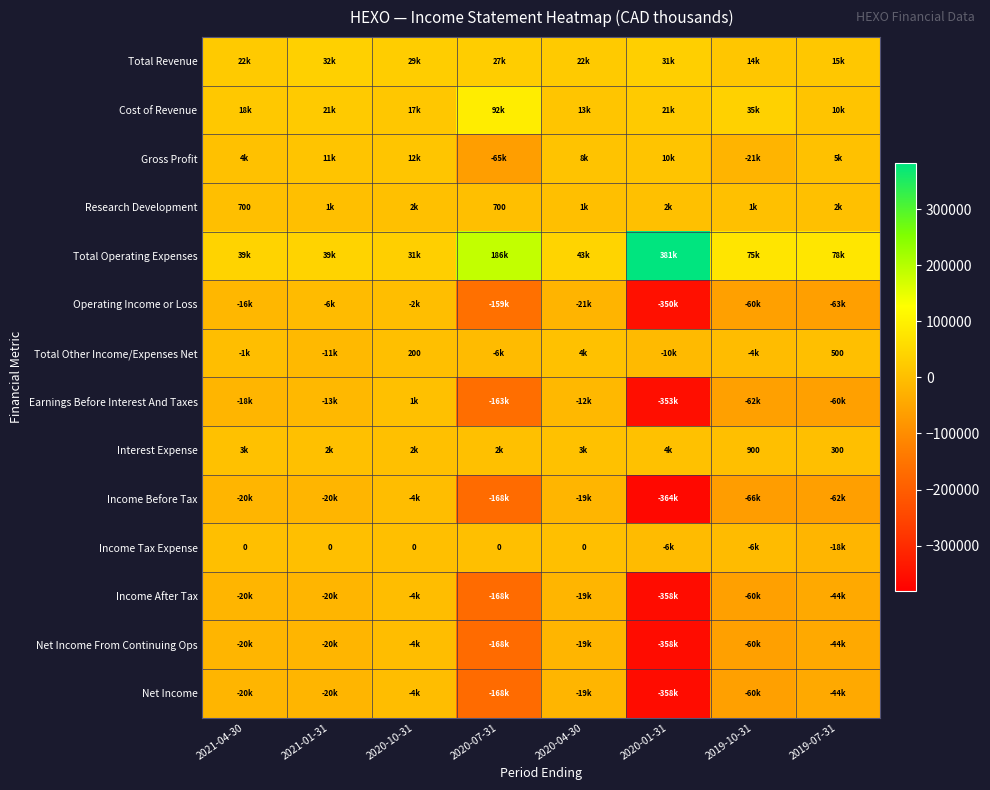

The Research Development series shows 700 at 2021-04-30. True or false?

True